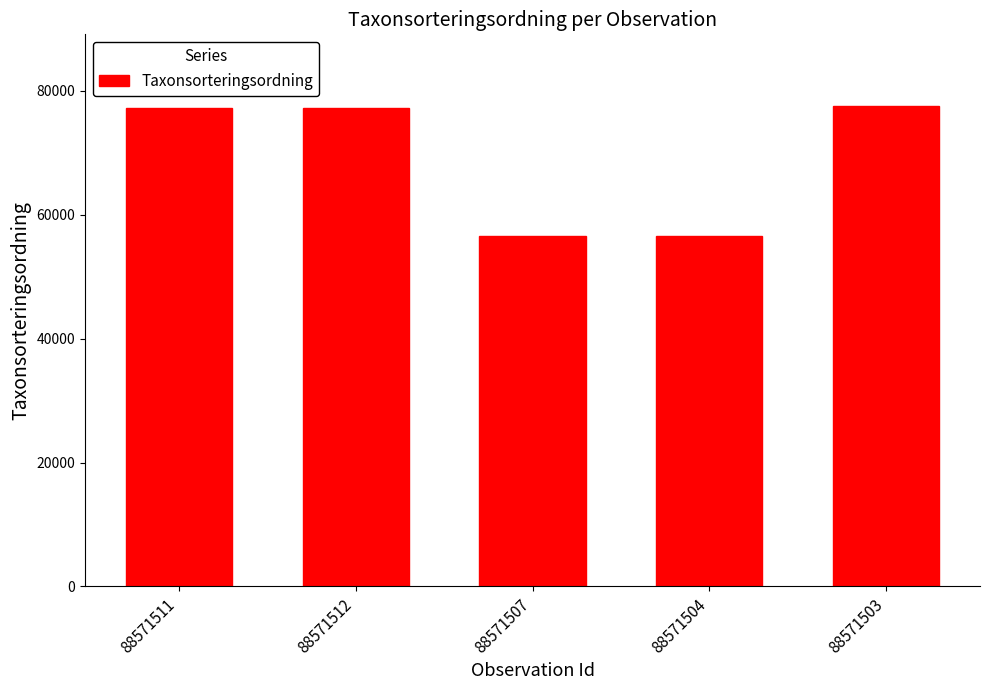

Is it true that the value at 88571503 is 77506?

True